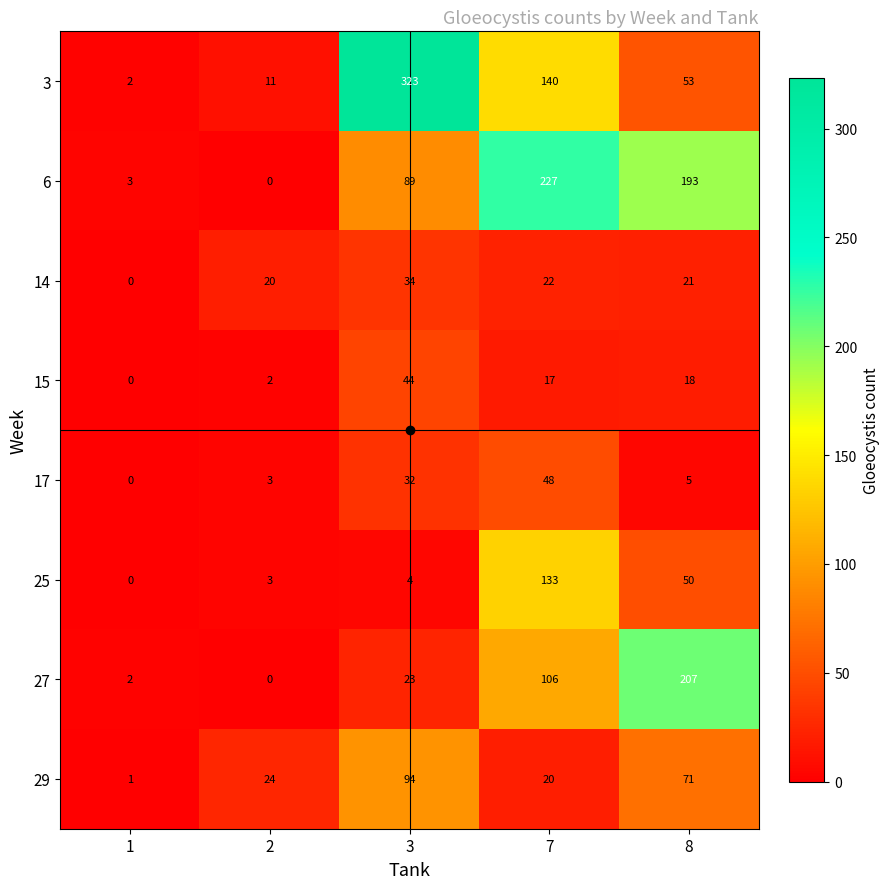

Which series has the largest total across all categories?

3